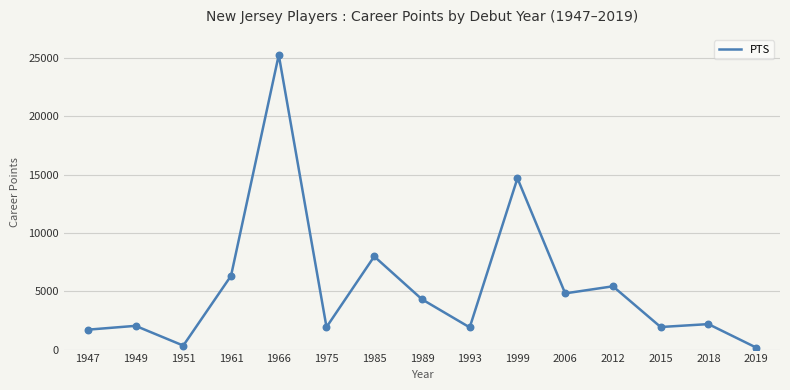

What is the change in value from 1993 to 1999?

+12795